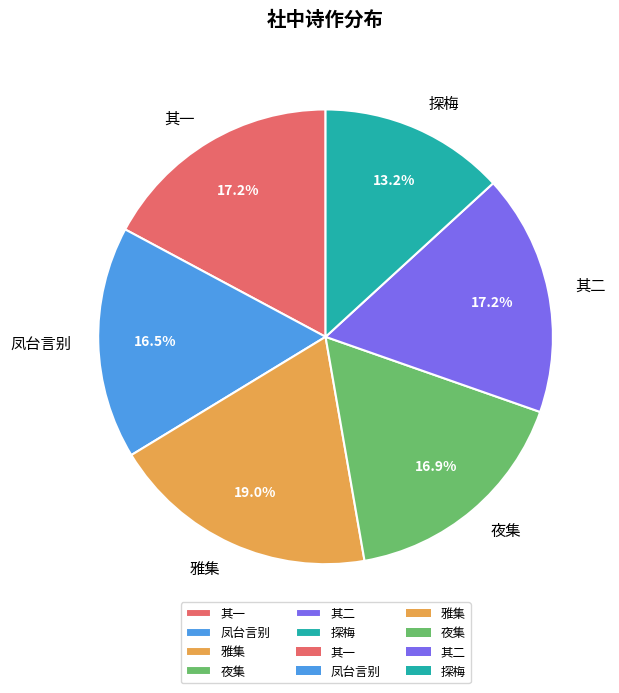

Between 夜集 and 探梅, which is larger?

夜集